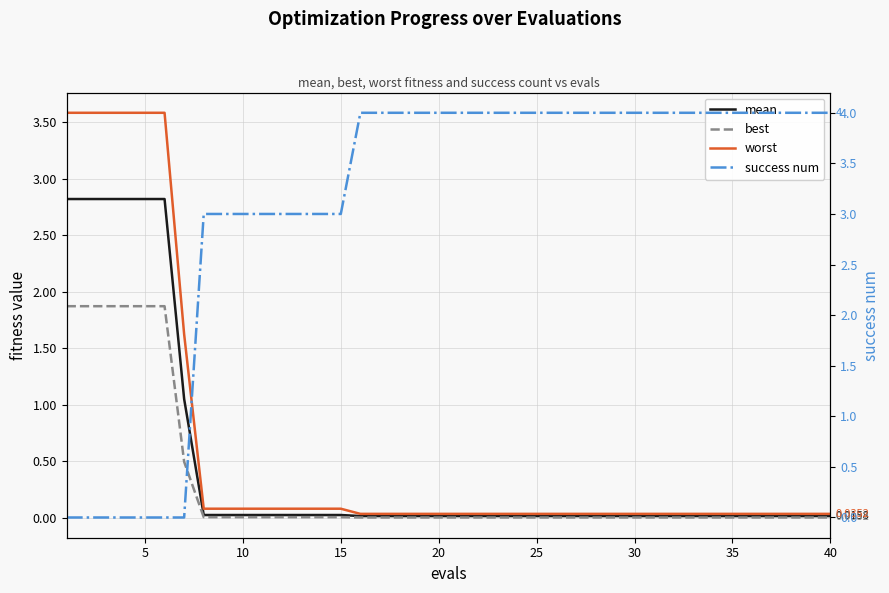

Does the chart display data point markers on the line(s)?

No